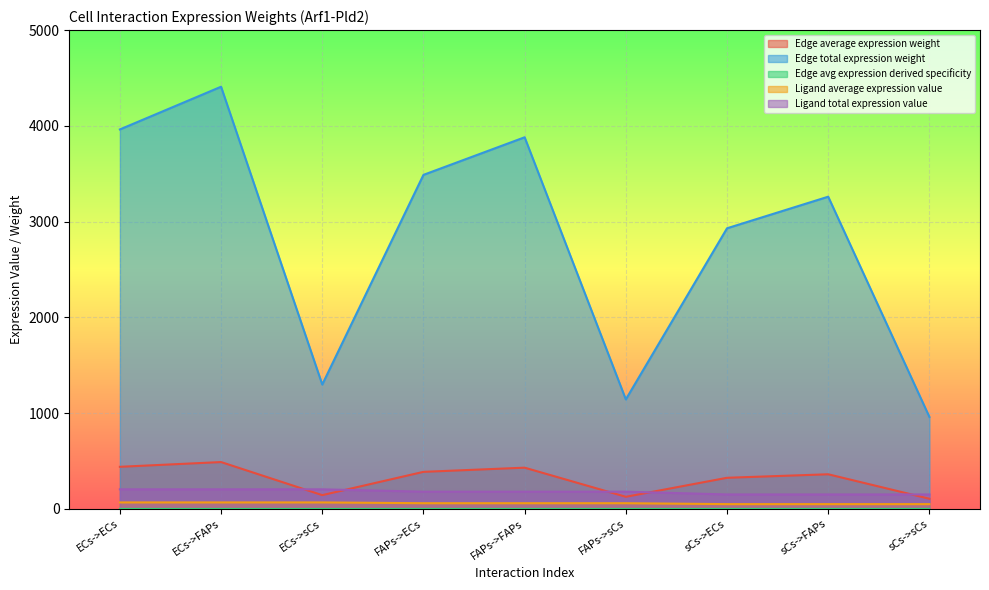

True or false: Edge avg expression derived specificity has more than 1 points higher than both neighbors.

True